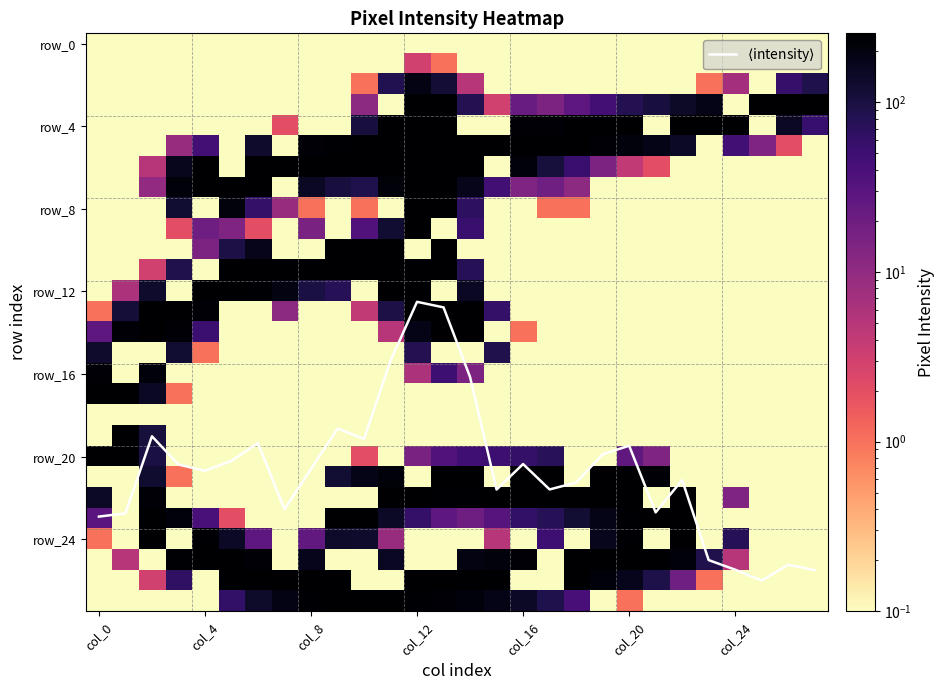

What is the smallest value displayed?

0.1